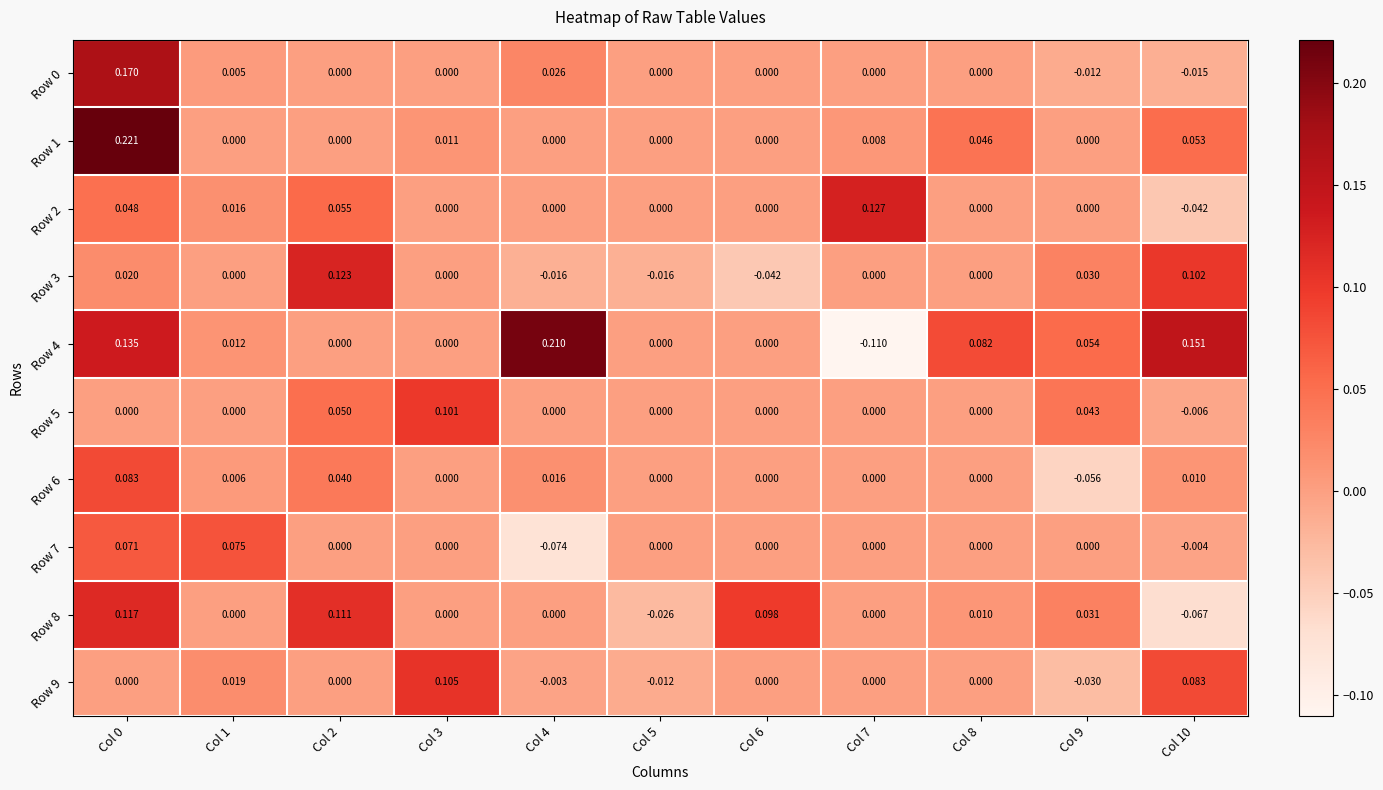

Reading left to right, what are all the values shown in this chart?

Row 0: Col 0=0.2	Col 1=0.0	Col 2=0.0	Col 3=0.0	Col 4=0.0	Col 5=0.0	Col 6=0.0	Col 7=0.0	Col 8=0.0	Col 9=-0.0	Col 10=-0.0
Row 1: Col 0=0.2	Col 1=0.0	Col 2=0.0	Col 3=0.0	Col 4=0.0	Col 5=0.0	Col 6=0.0	Col 7=0.0	Col 8=0.0	Col 9=0.0	Col 10=0.1
Row 2: Col 0=0.0	Col 1=0.0	Col 2=0.1	Col 3=0.0	Col 4=0.0	Col 5=0.0	Col 6=0.0	Col 7=0.1	Col 8=0.0	Col 9=0.0	Col 10=-0.0
Row 3: Col 0=0.0	Col 1=0.0	Col 2=0.1	Col 3=0.0	Col 4=-0.0	Col 5=-0.0	Col 6=-0.0	Col 7=0.0	Col 8=0.0	Col 9=0.0	Col 10=0.1
Row 4: Col 0=0.1	Col 1=0.0	Col 2=0.0	Col 3=0.0	Col 4=0.2	Col 5=0.0	Col 6=0.0	Col 7=-0.1	Col 8=0.1	Col 9=0.1	Col 10=0.2
Row 5: Col 0=0.0	Col 1=0.0	Col 2=0.1	Col 3=0.1	Col 4=0.0	Col 5=0.0	Col 6=0.0	Col 7=0.0	Col 8=0.0	Col 9=0.0	Col 10=-0.0
Row 6: Col 0=0.1	Col 1=0.0	Col 2=0.0	Col 3=0.0	Col 4=0.0	Col 5=0.0	Col 6=0.0	Col 7=0.0	Col 8=0.0	Col 9=-0.1	Col 10=0.0
Row 7: Col 0=0.1	Col 1=0.1	Col 2=0.0	Col 3=0.0	Col 4=-0.1	Col 5=0.0	Col 6=0.0	Col 7=0.0	Col 8=0.0	Col 9=0.0	Col 10=-0.0
Row 8: Col 0=0.1	Col 1=0.0	Col 2=0.1	Col 3=0.0	Col 4=0.0	Col 5=-0.0	Col 6=0.1	Col 7=0.0	Col 8=0.0	Col 9=0.0	Col 10=-0.1
Row 9: Col 0=0.0	Col 1=0.0	Col 2=0.0	Col 3=0.1	Col 4=-0.0	Col 5=-0.0	Col 6=0.0	Col 7=0.0	Col 8=0.0	Col 9=-0.0	Col 10=0.1